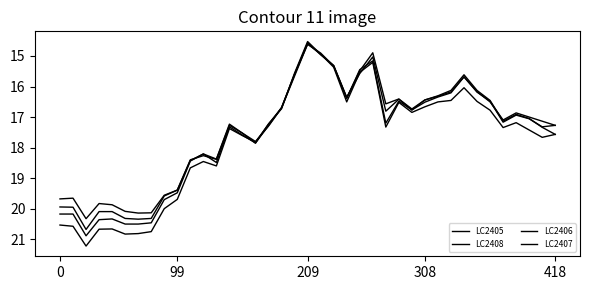

List the series in order of their peak value, highest first.

LC2405, LC2406, LC2407, LC2408